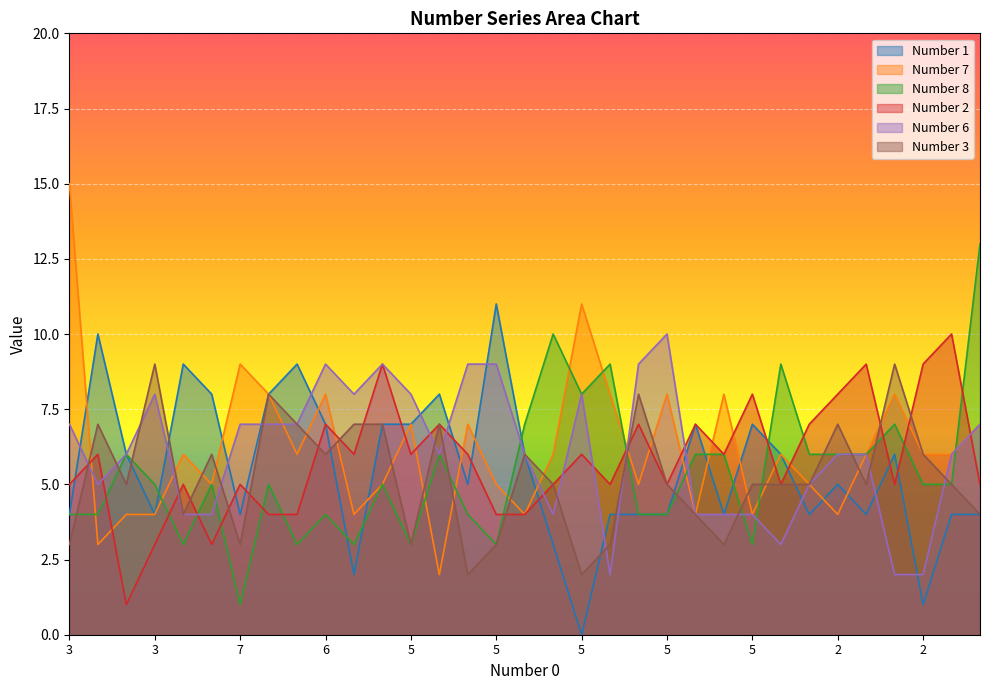

After their last crossing, which series has the higher values: Number 8 or Number 7?

Number 8